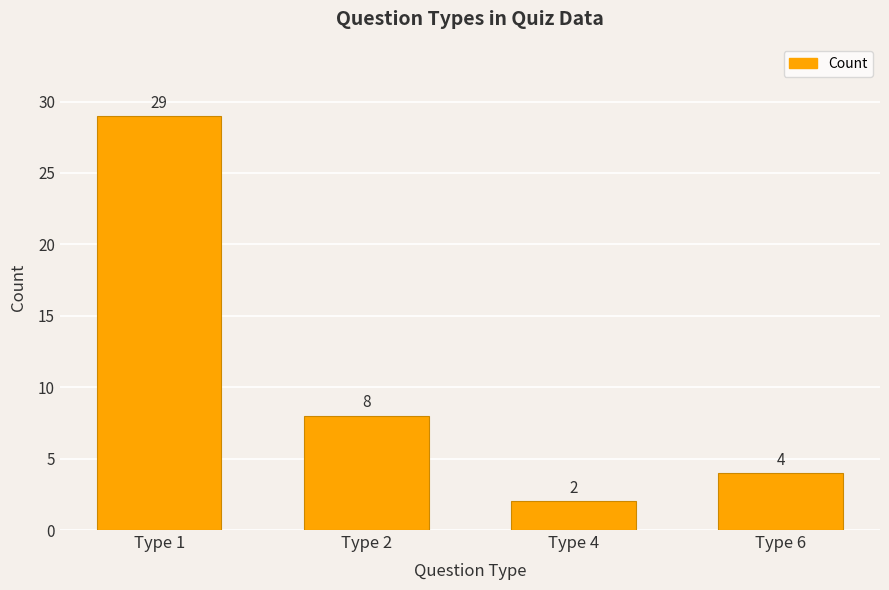

Which category has the lowest value across all series?

Type 4